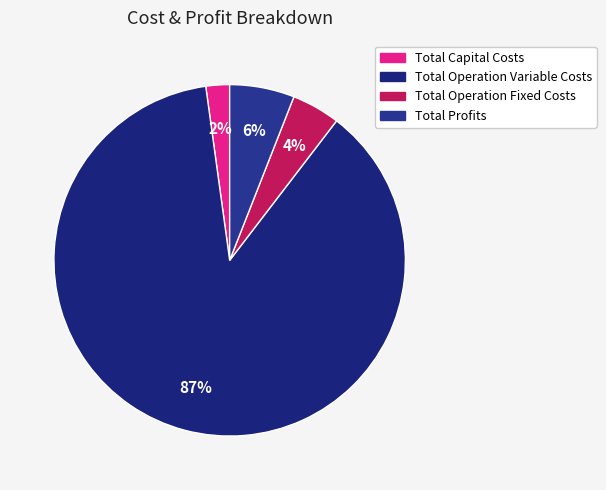

To the nearest percent, what is the average slice percentage?

25%